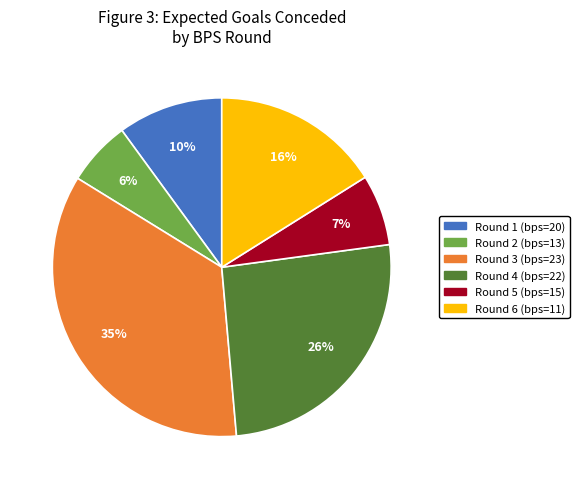

Is it true that Round 1 (bps=20) is 21% of the pie?

False